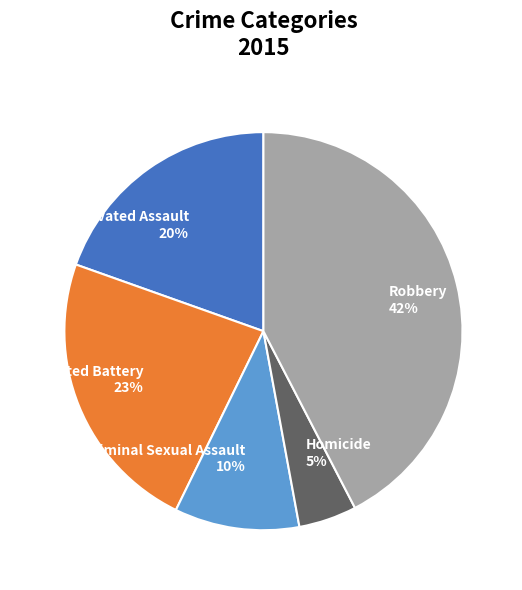

To the nearest percent, what is the average slice percentage?

20%